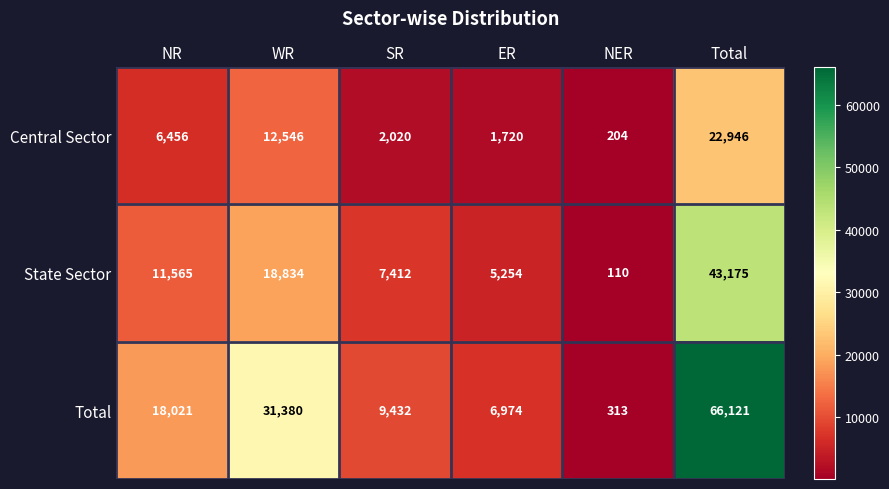

What is the average value of the State Sector series?

14392